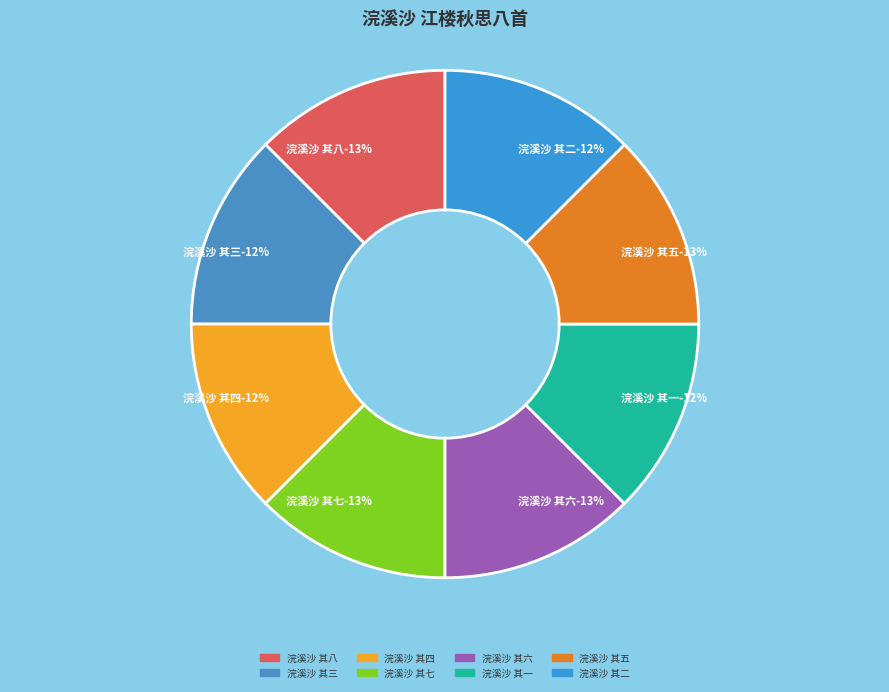

Do 浣溪沙 其四 and 浣溪沙 其一 together represent more than half of the pie?

No